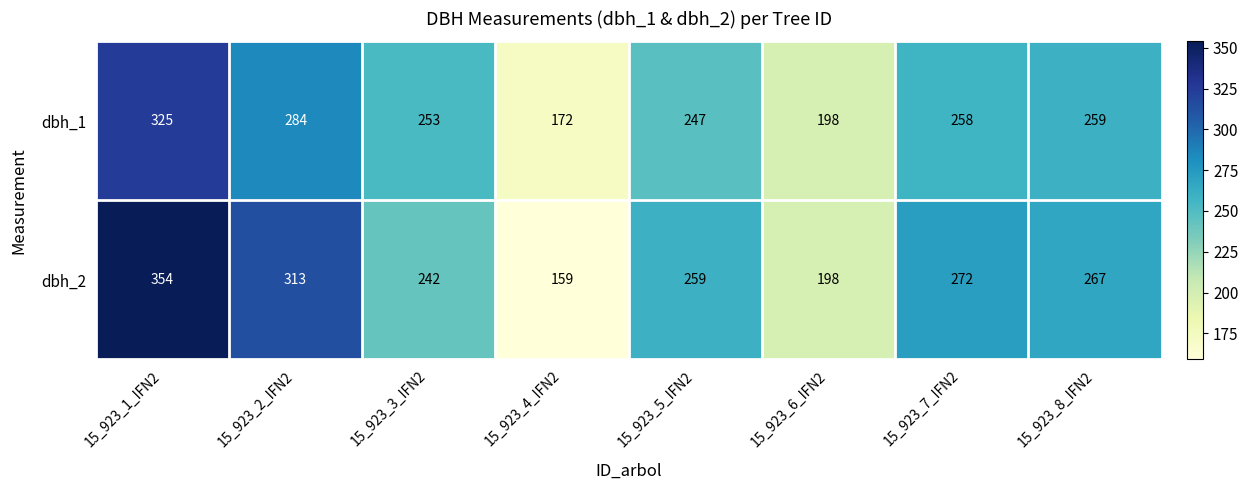

True or false: dbh_1 has a value of 172 at 15_923_4_IFN2.

True